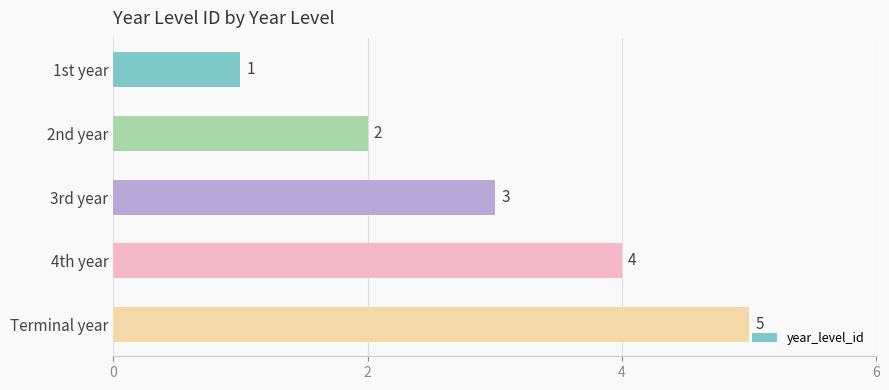

What position from the top is 2nd year?

2